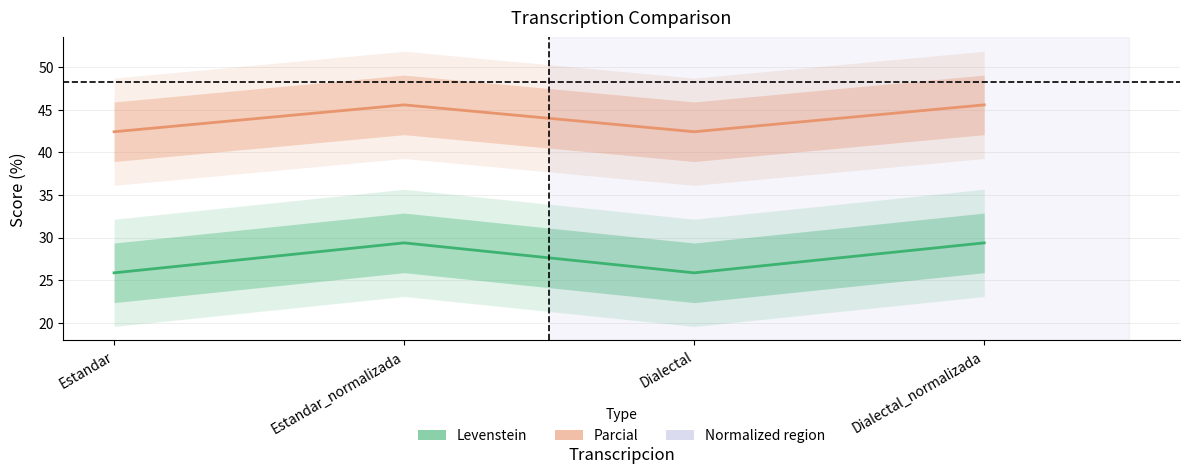

Is this an area chart (filled region under the line)?

No